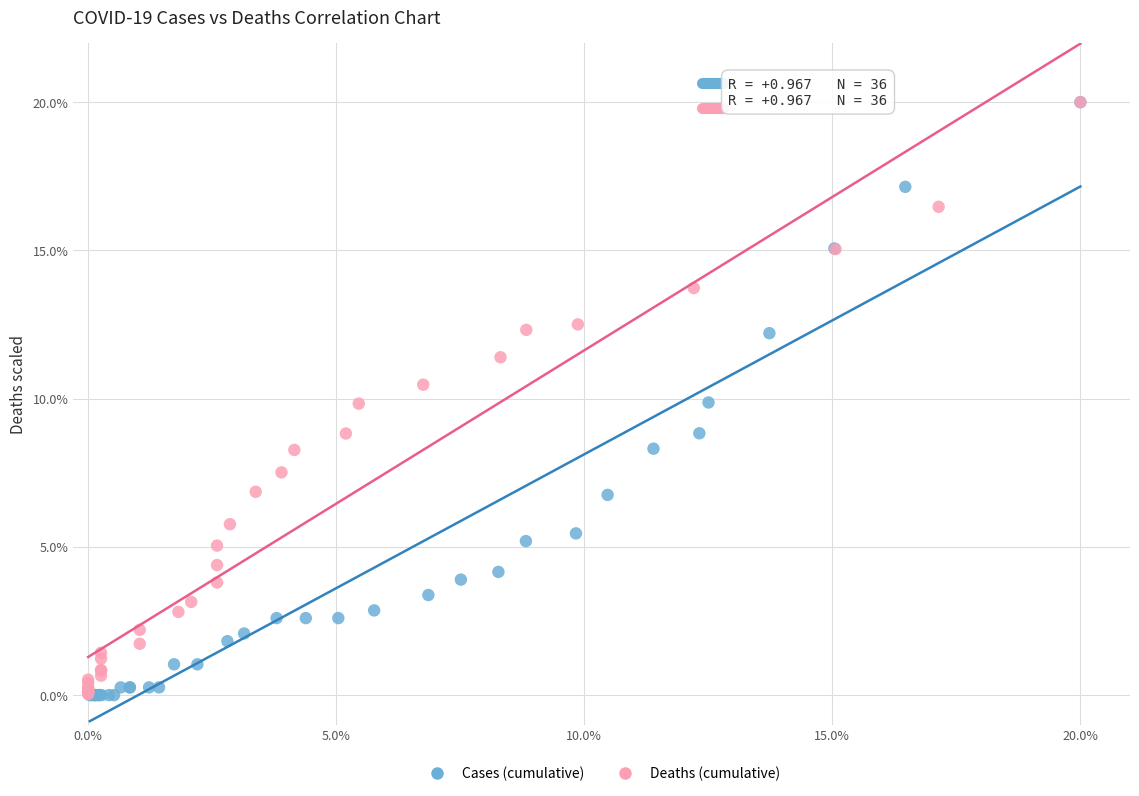

Which series has the largest Y range (max minus min)?

Cases (cumulative)